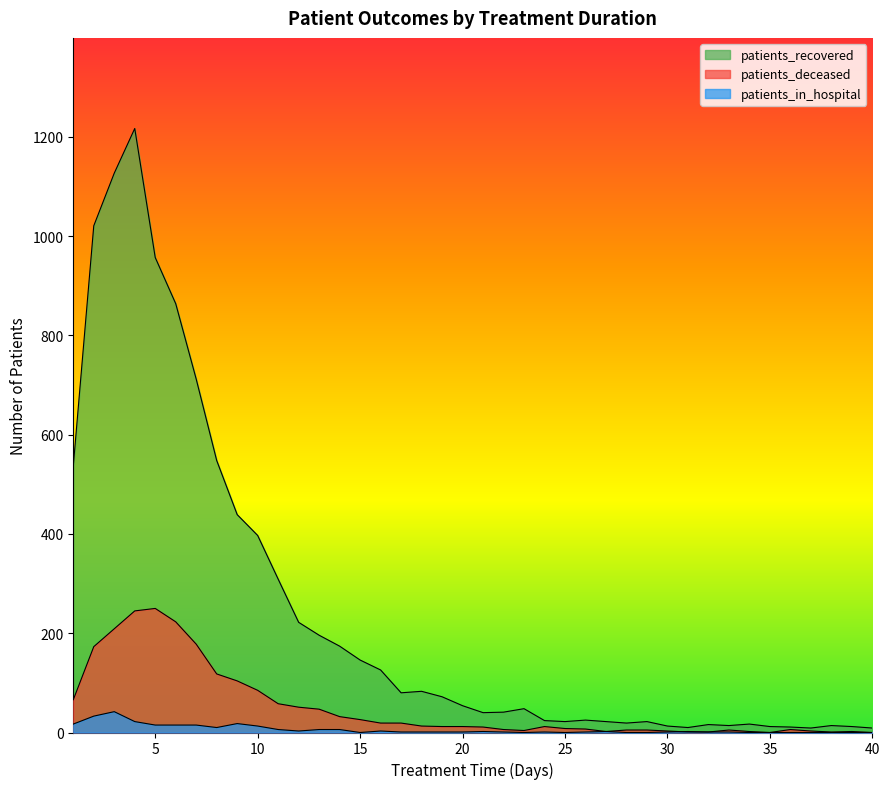

What is the difference between the highest and lowest values at 28?

19